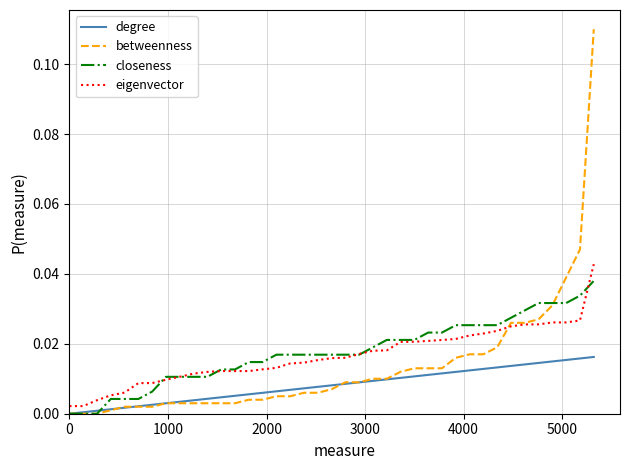

Which series has the largest range (max minus min)?

betweenness